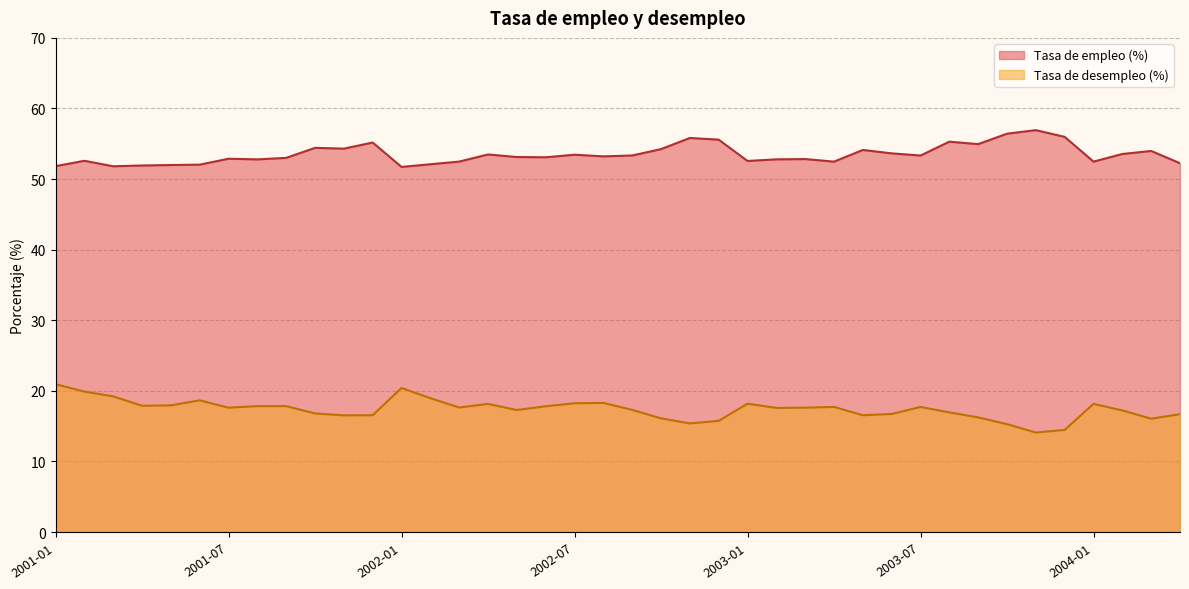

At which label does Tasa de desempleo (%) first exceed 17?

2001-01